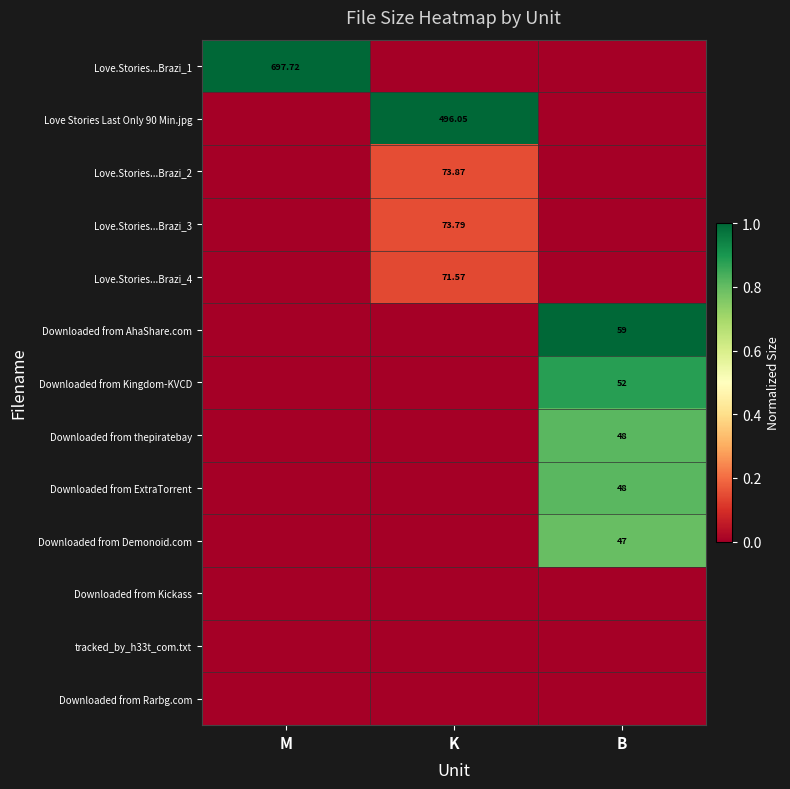

Which series has the largest total across all categories?

Love.Stories...Brazi_1